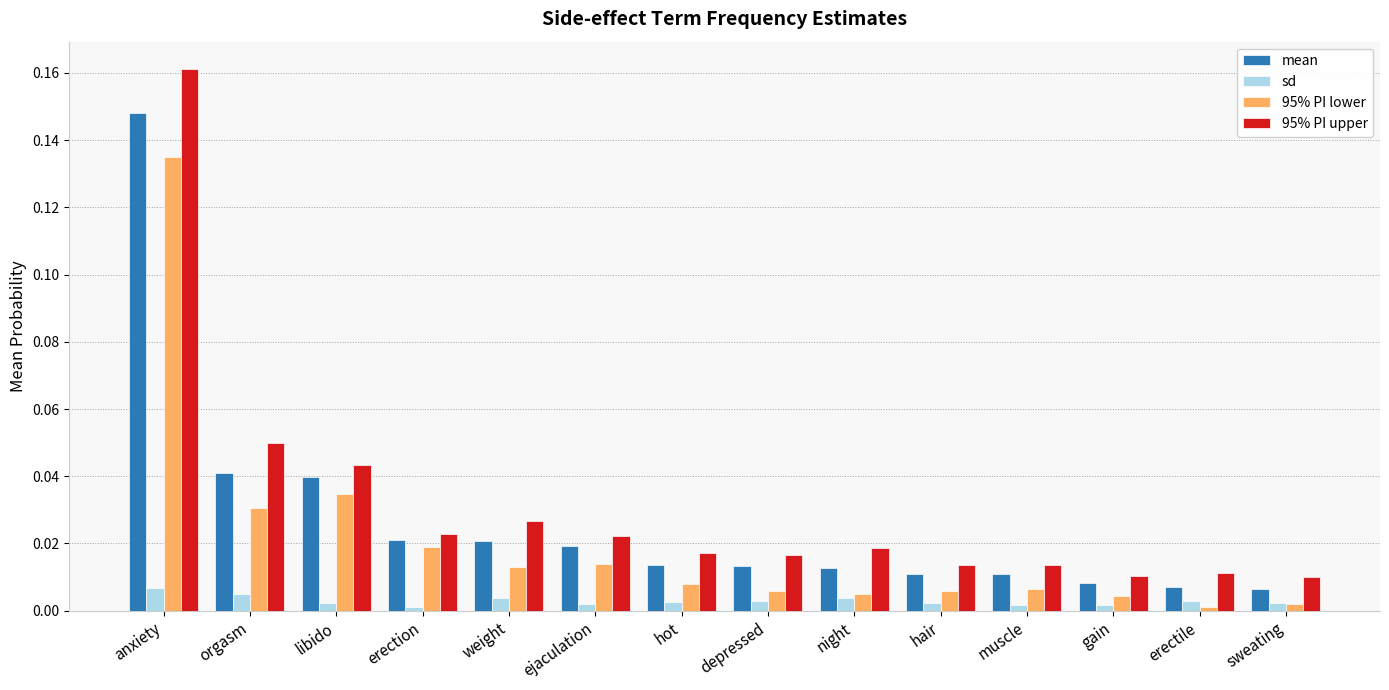

How many series are shown in this chart?

4